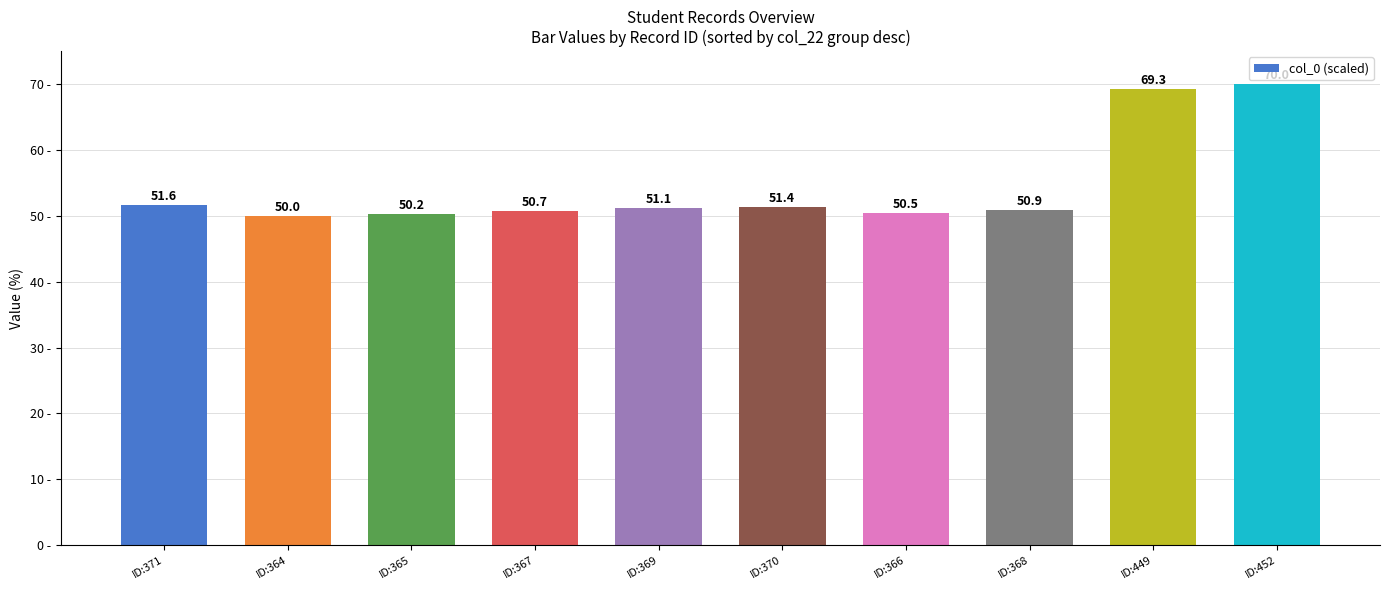

Which label corresponds to the smallest value in the chart?

ID:364